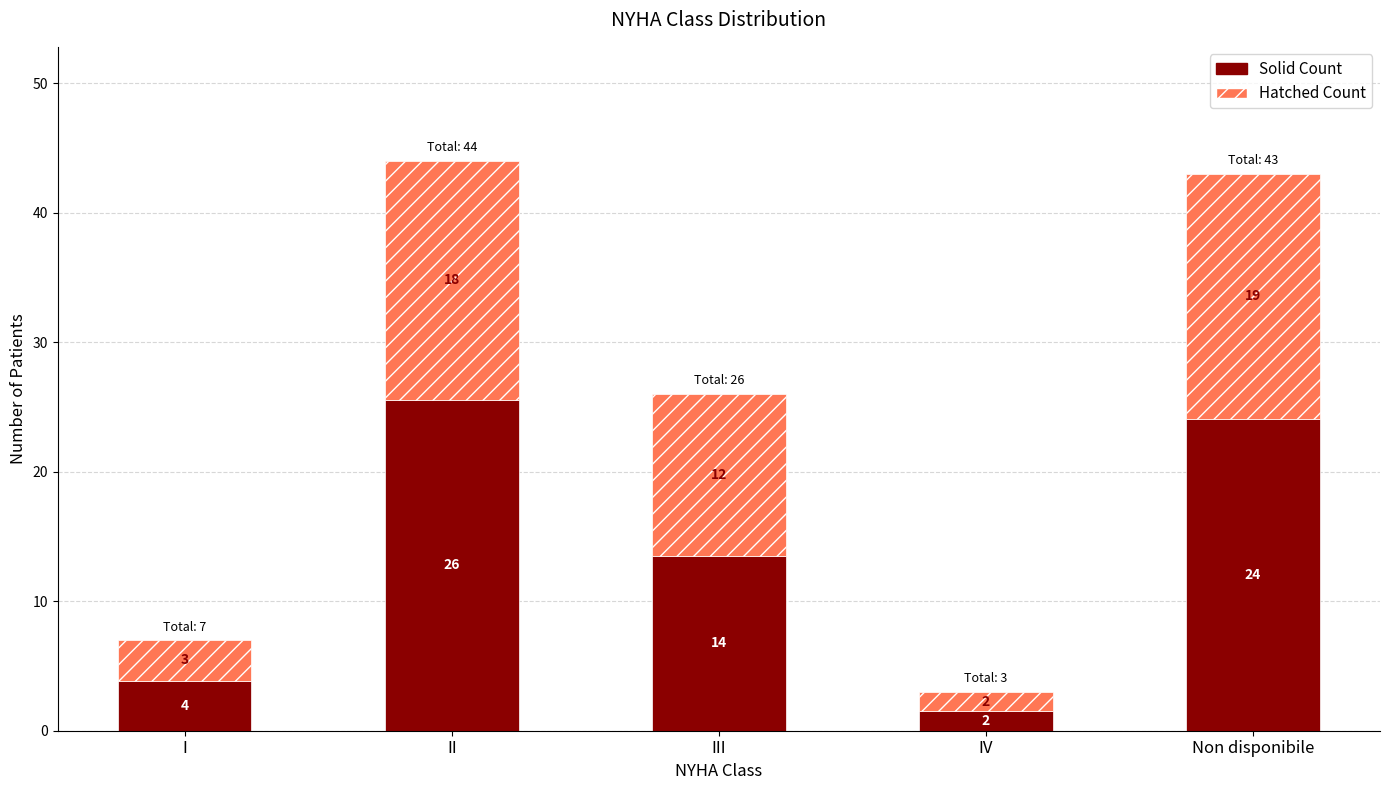

What are all the series names shown in the legend?

Solid Count, Hatched Count